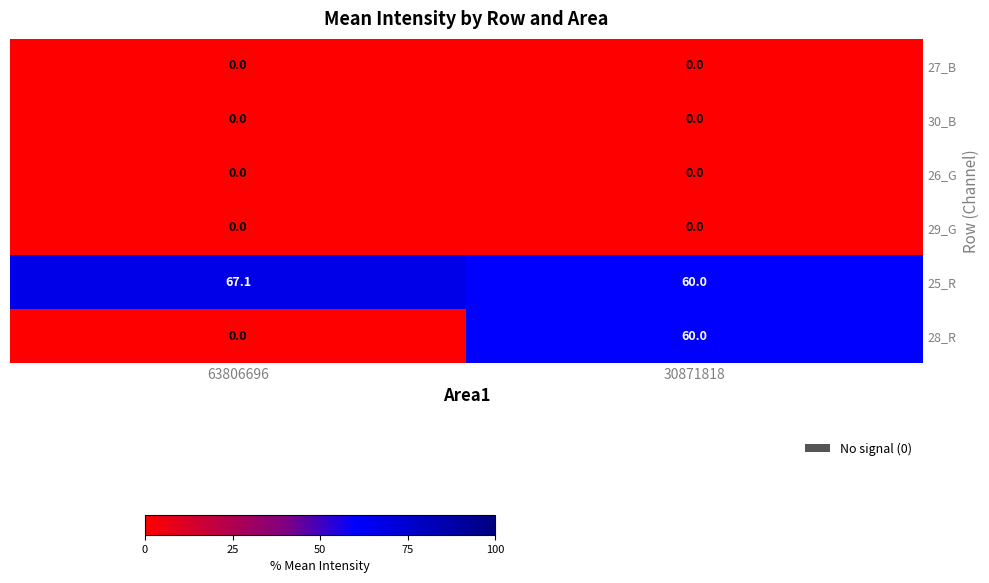

What is the difference between the maximum and minimum values in the 28_R series?

60.0